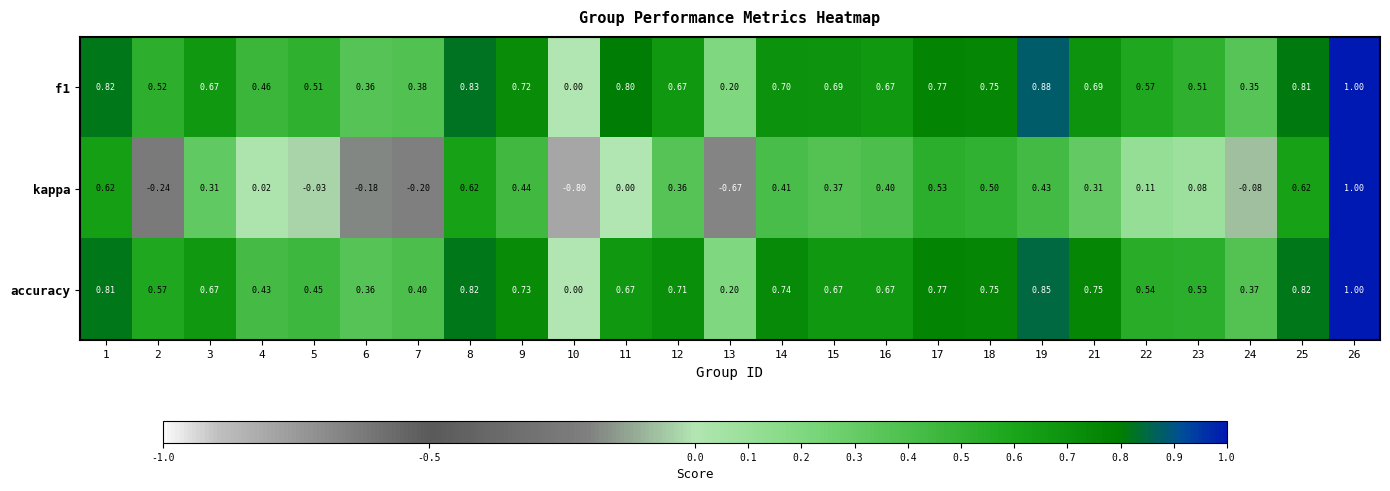

Which series changed the most between 16 and 23?

kappa